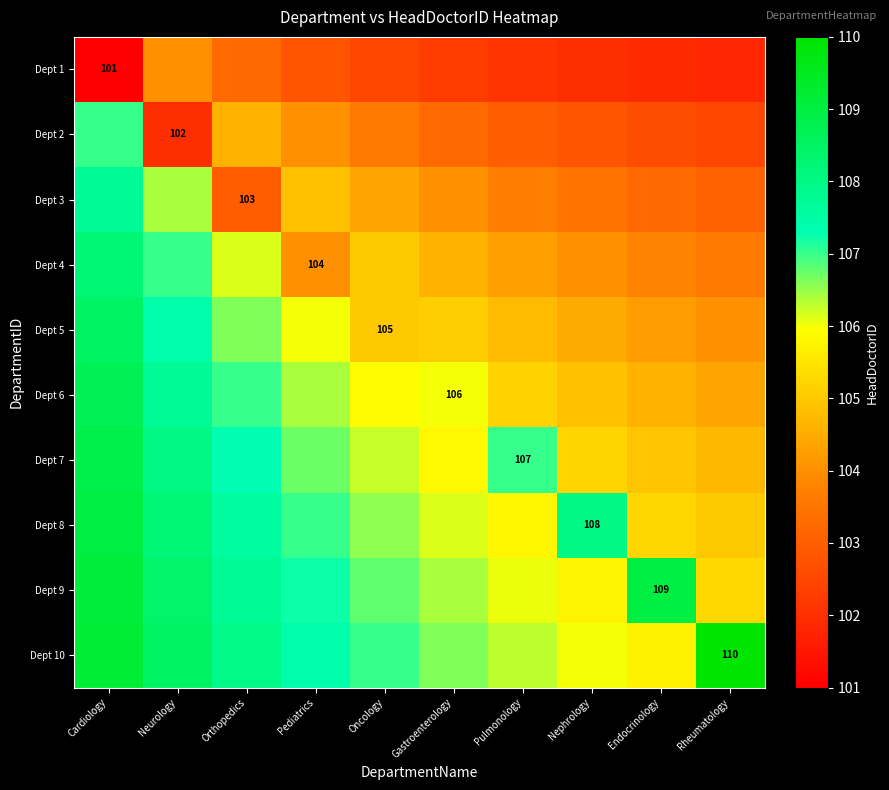

What is the lowest value of the Dept 8 series?

105.0